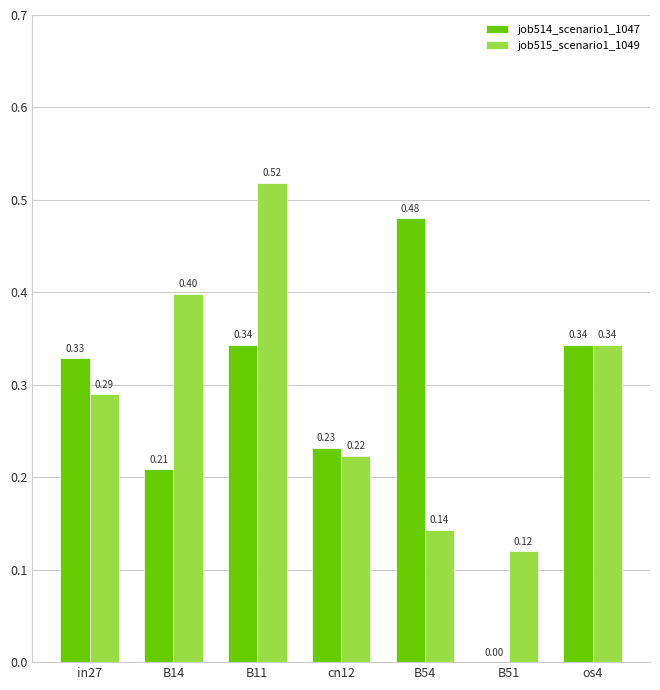

Is the value of job514_scenario1_1047 at cn12 greater than the value of job515_scenario1_1049 at B11?

No